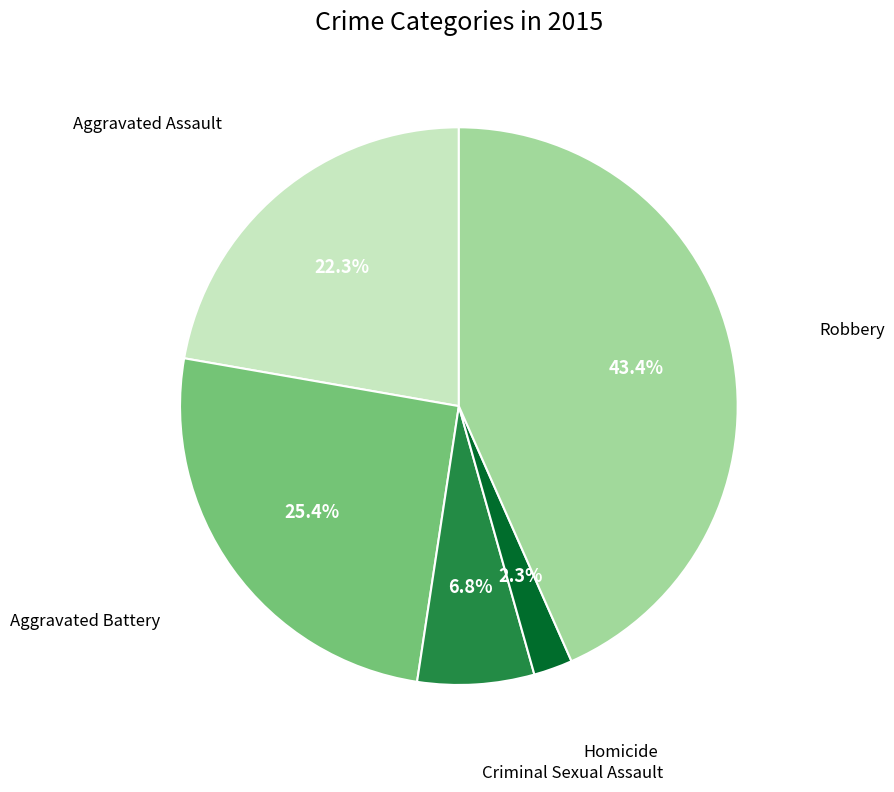

How many slices are in this pie chart?

5